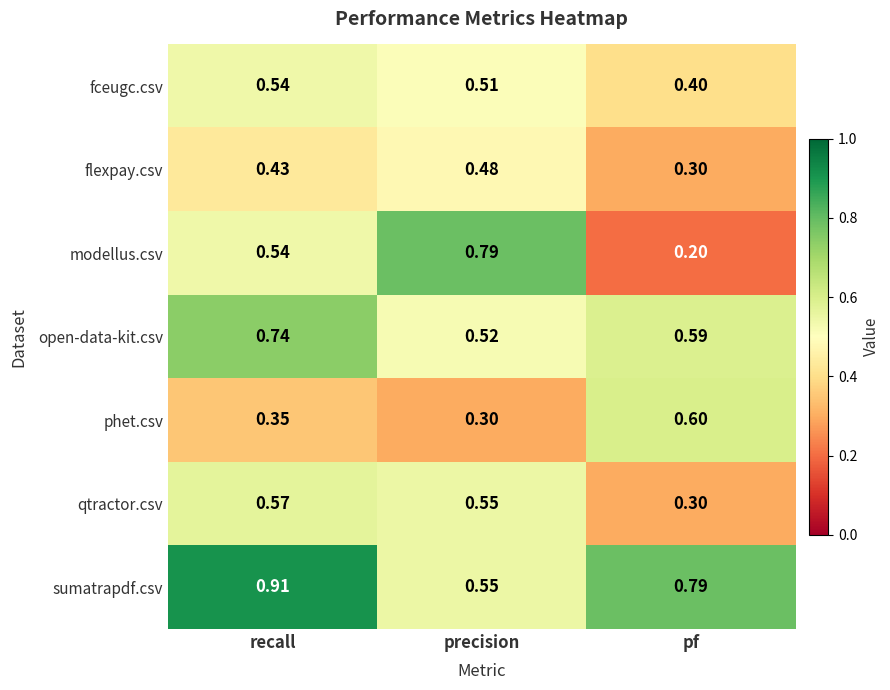

List the series in order of their peak value, highest first.

sumatrapdf.csv, modellus.csv, open-data-kit.csv, phet.csv, qtractor.csv, fceugc.csv, flexpay.csv